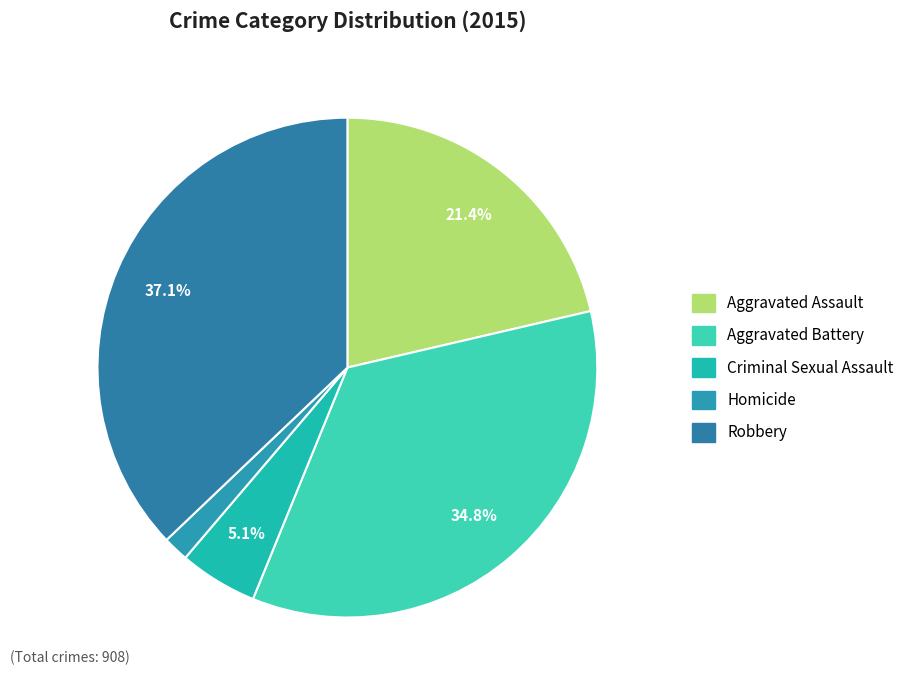

What percentage is the Aggravated Assault slice, to the nearest percent?

21%